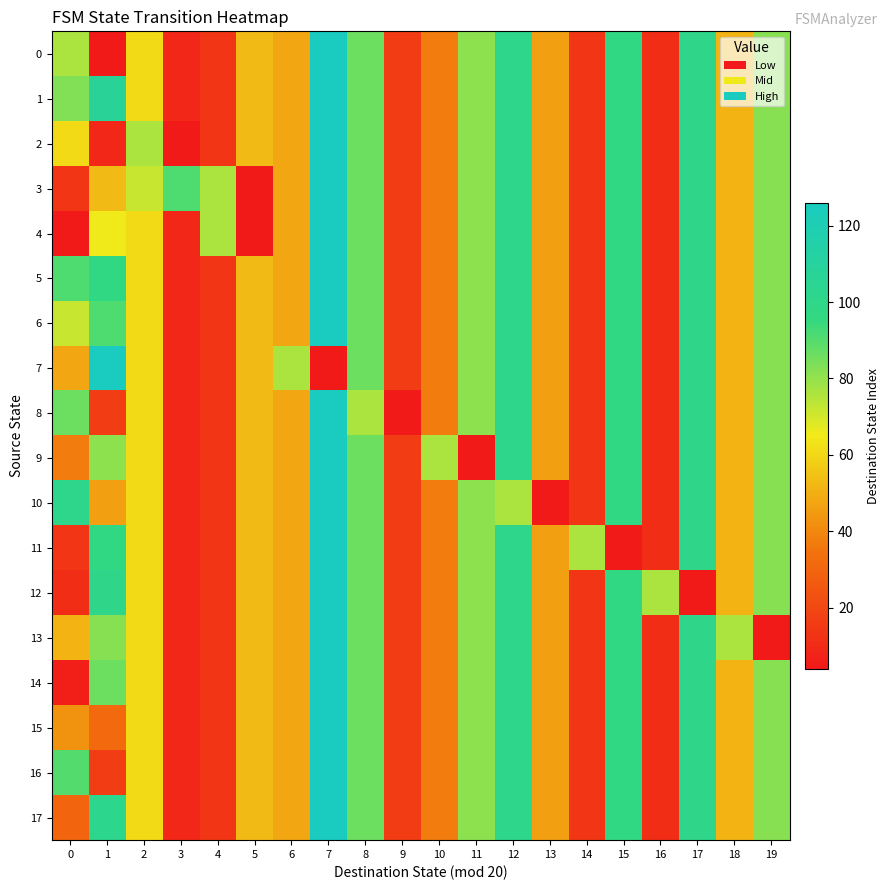

What is the difference between the highest and lowest values at 8?

10